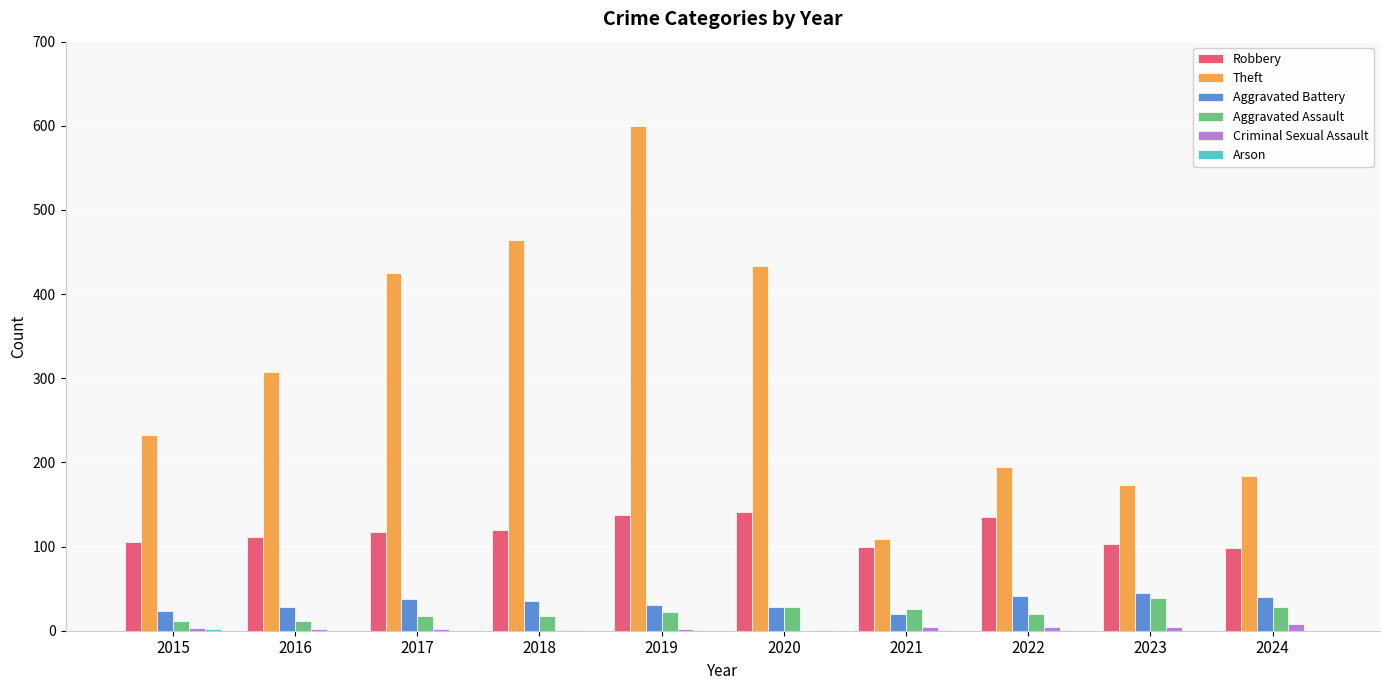

What value does the Robbery series have at 2023, to the nearest 5?

105